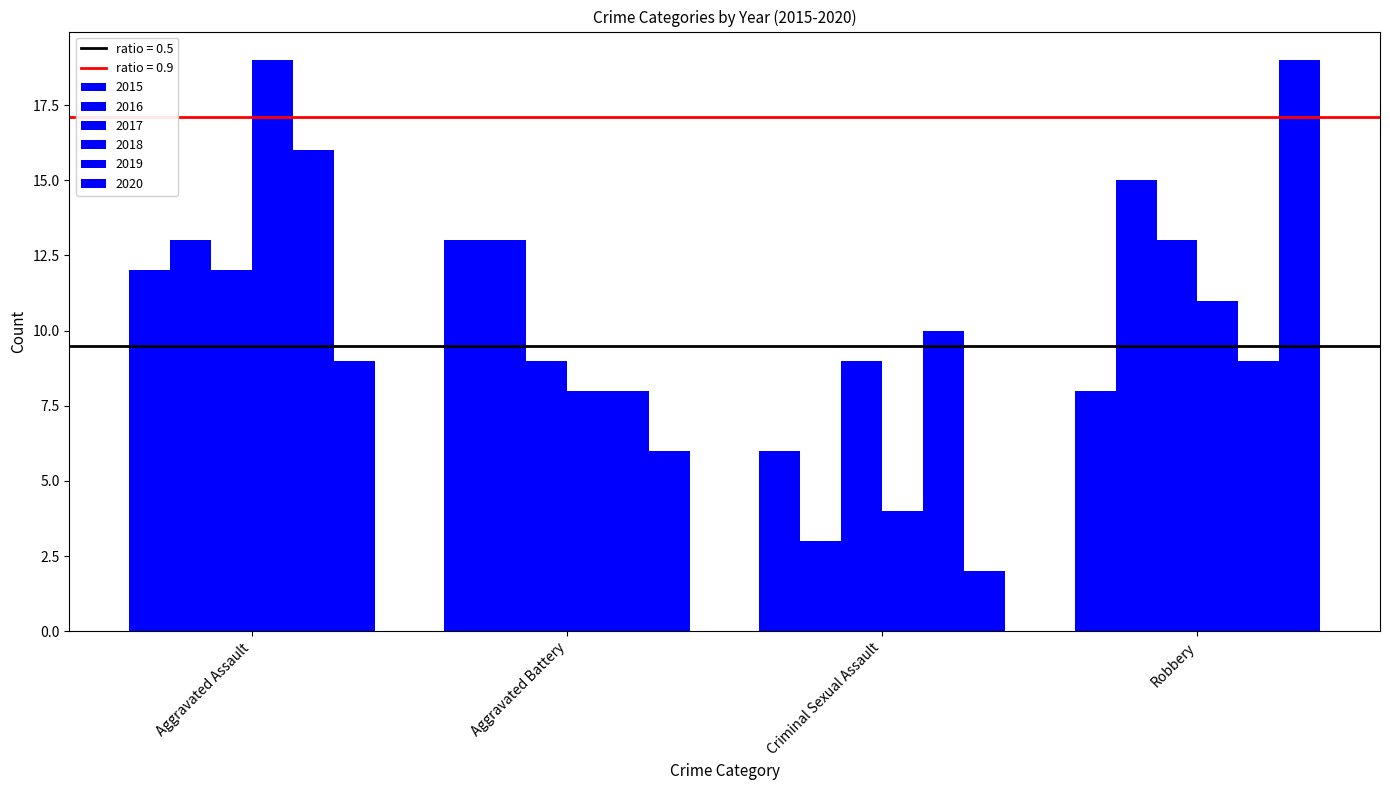

Reading left to right, extract all data points from this chart.

2015: Aggravated Assault=12	Aggravated Battery=13	Criminal Sexual Assault=6	Robbery=8
2016: Aggravated Assault=13	Aggravated Battery=13	Criminal Sexual Assault=3	Robbery=15
2017: Aggravated Assault=12	Aggravated Battery=9	Criminal Sexual Assault=9	Robbery=13
2018: Aggravated Assault=19	Aggravated Battery=8	Criminal Sexual Assault=4	Robbery=11
2019: Aggravated Assault=16	Aggravated Battery=8	Criminal Sexual Assault=10	Robbery=9
2020: Aggravated Assault=9	Aggravated Battery=6	Criminal Sexual Assault=2	Robbery=19